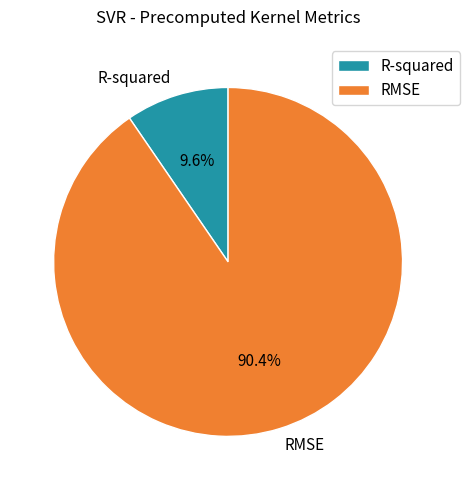

To the nearest percent, what percentage of the pie is RMSE?

90%